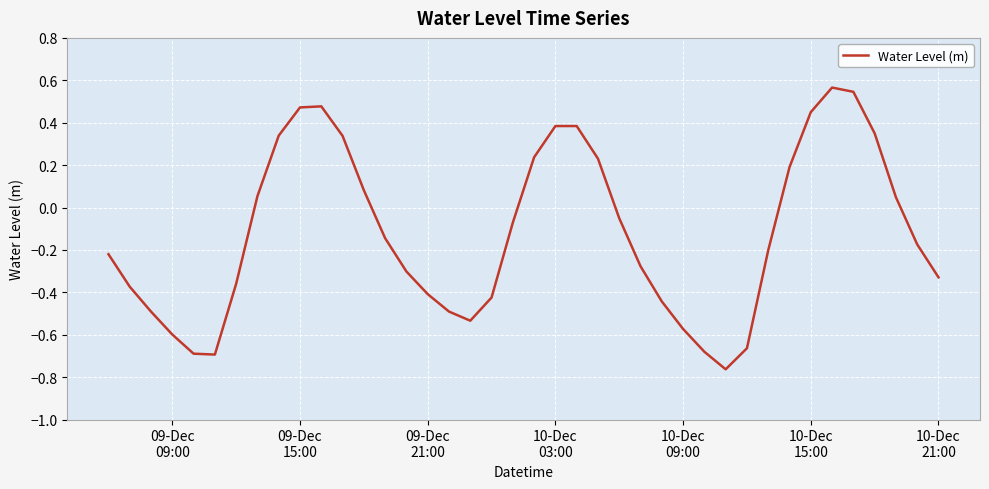

What is the difference between the maximum and minimum values?

1.3